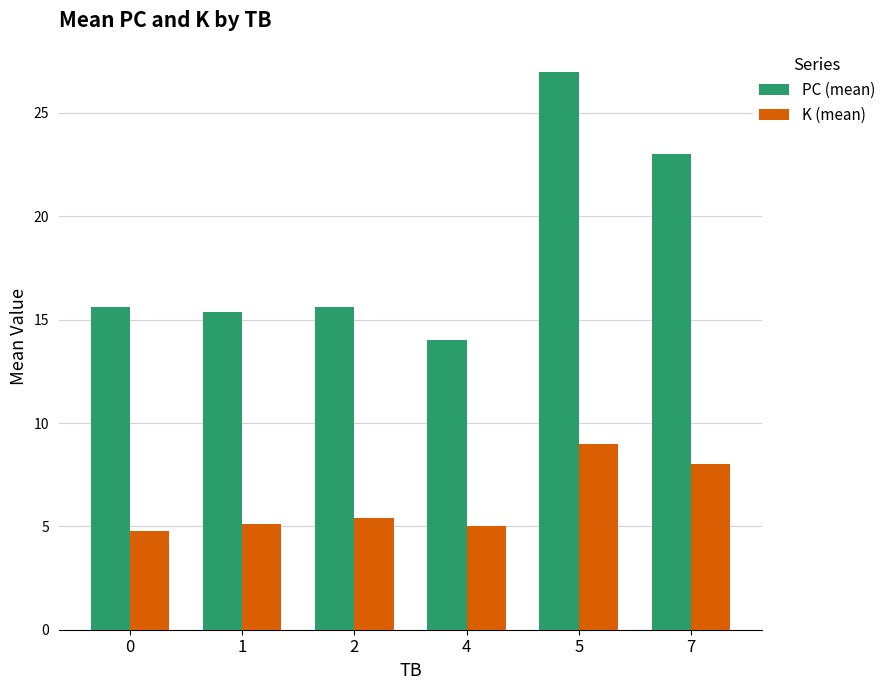

What is the difference between the highest and lowest values at 0?

10.8